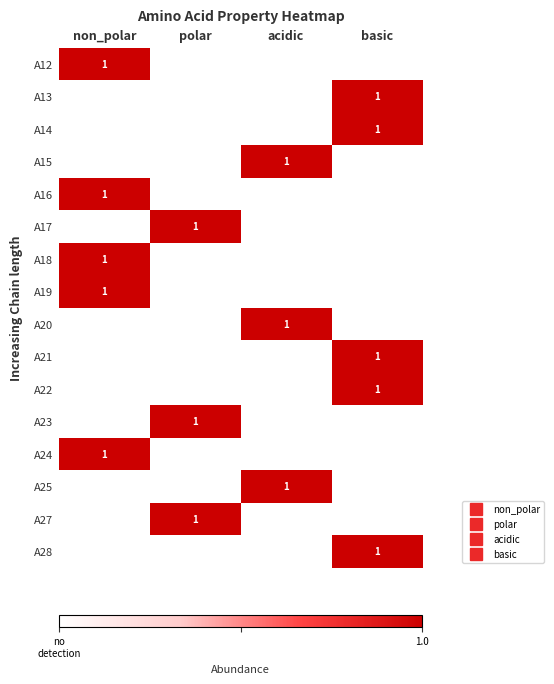

Which series has the largest total across all categories?

A12